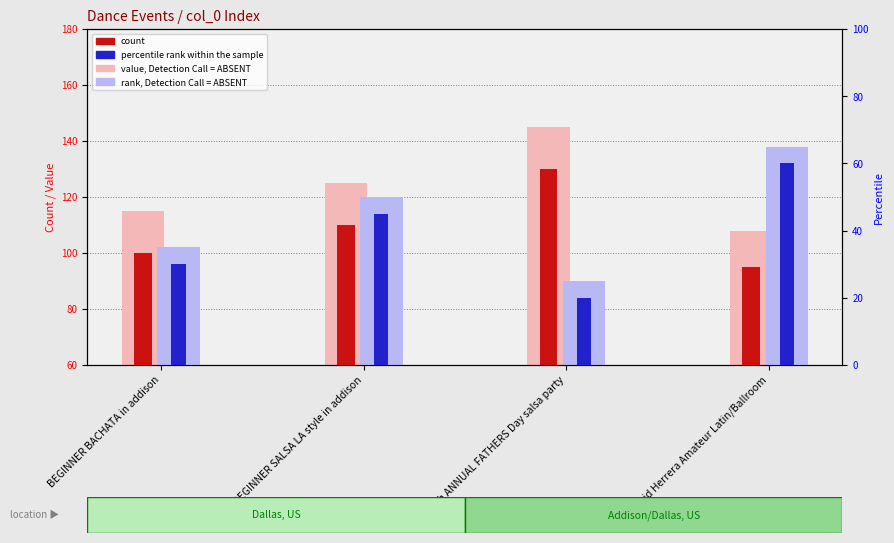

What is the difference between the second highest and second lowest values in the percentile rank within the sample series?

15